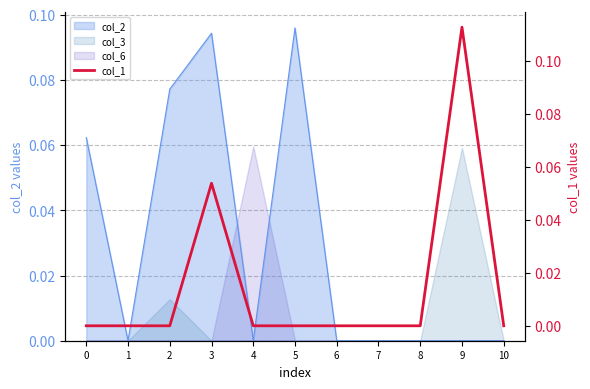

The value at 6 is -0.1. True or false?

False